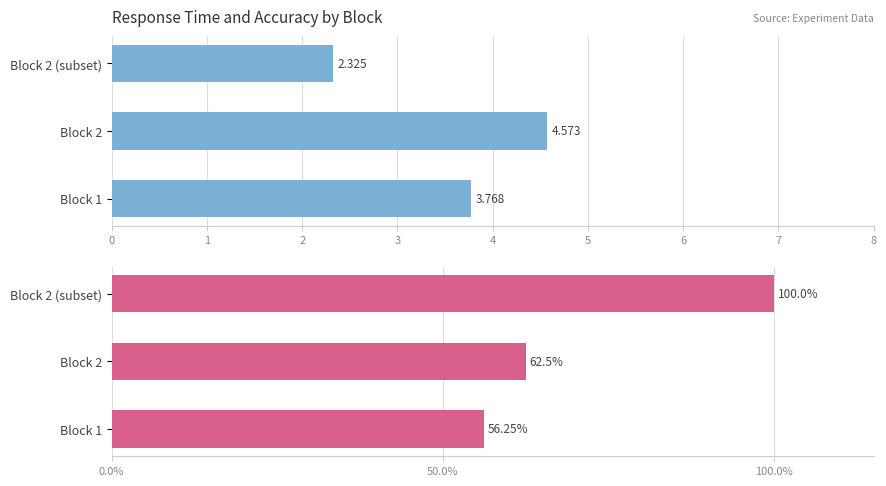

Reading left to right, what are all the values shown in this chart?

Mean Response Time (s): 3.8	4.6	2.3
Accuracy (%): 56.2	62.5	100.0